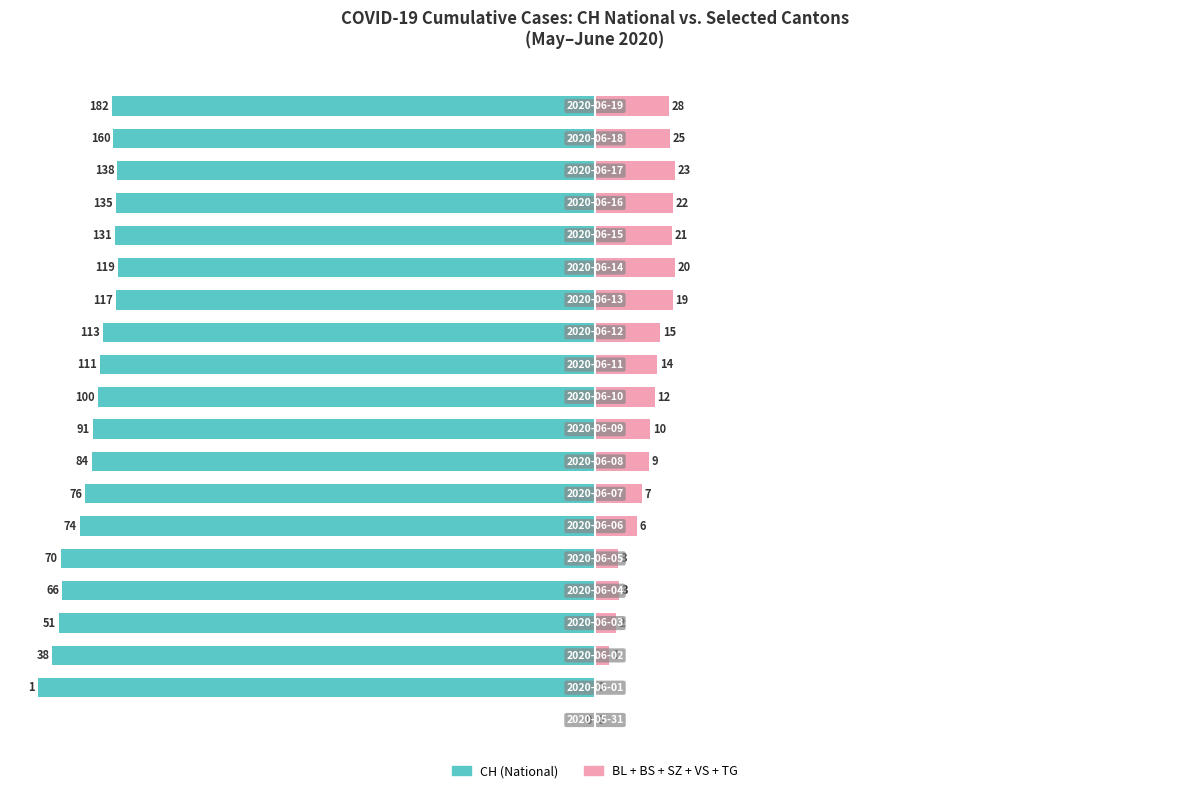

Between 125 and −25, which is larger?

125